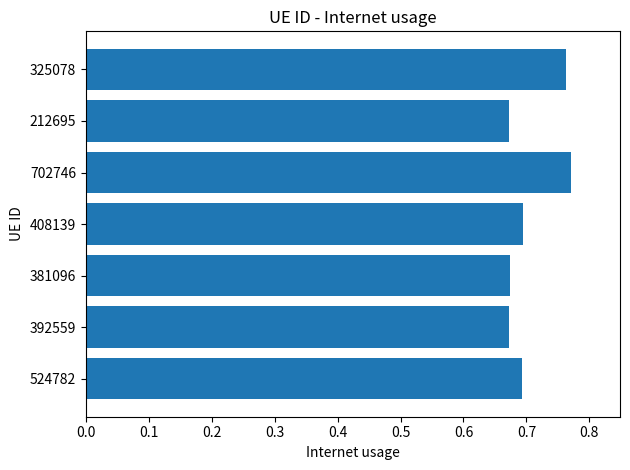

What is the sum of the values at 408139 and 392559?

1.4